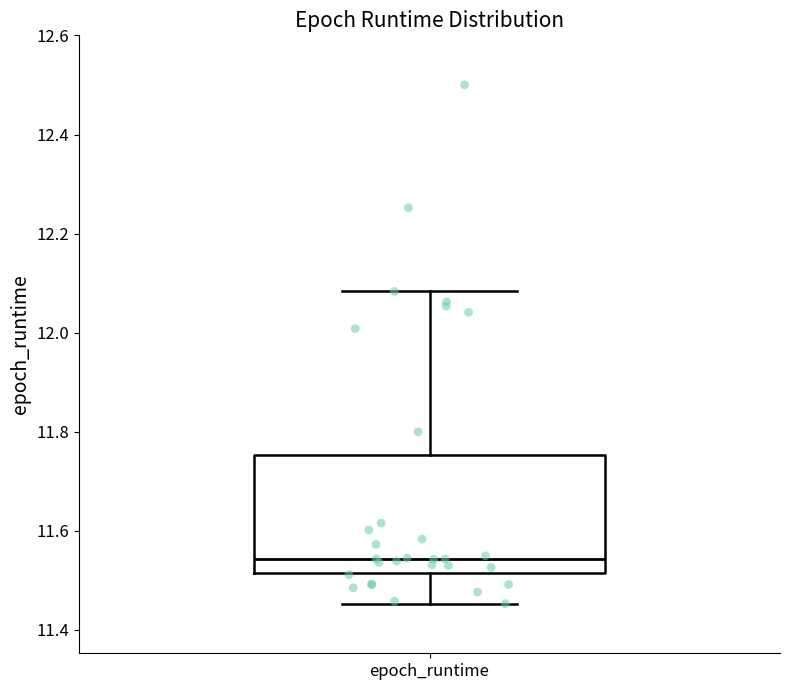

Read this box plot against the y-axis: the position of the median line, the range covered by the box, and the ends of both whiskers. The values are not printed on the chart, so give them approximately, as read against the axis.

median 11.54, box 11.52 to 11.76, whiskers 11.46 to 12.08